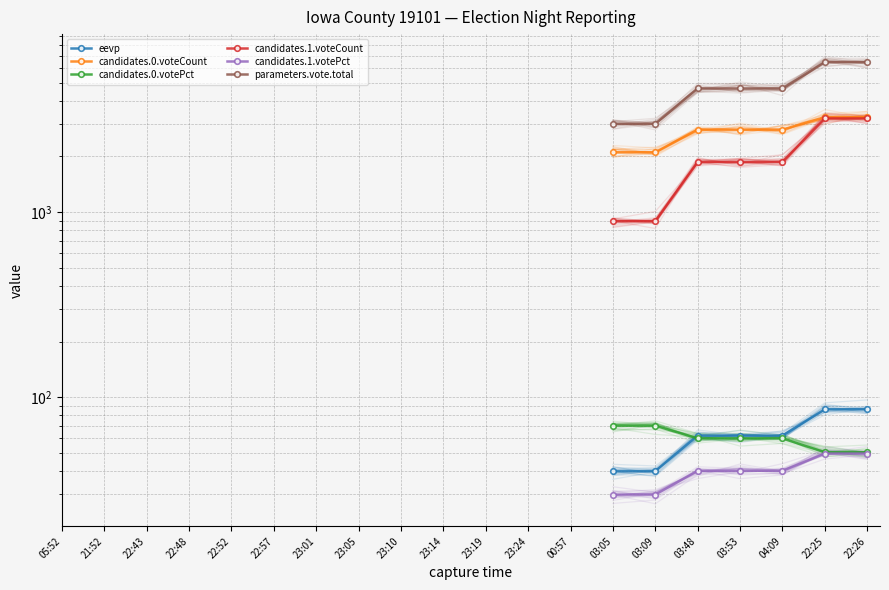

At which category is the sum across all series the highest?

22:25